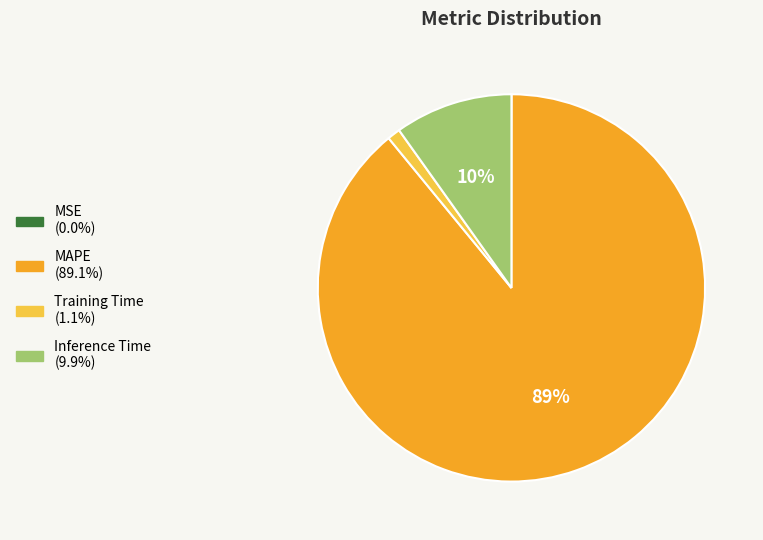

Which category has the biggest portion of the pie?

MAPE